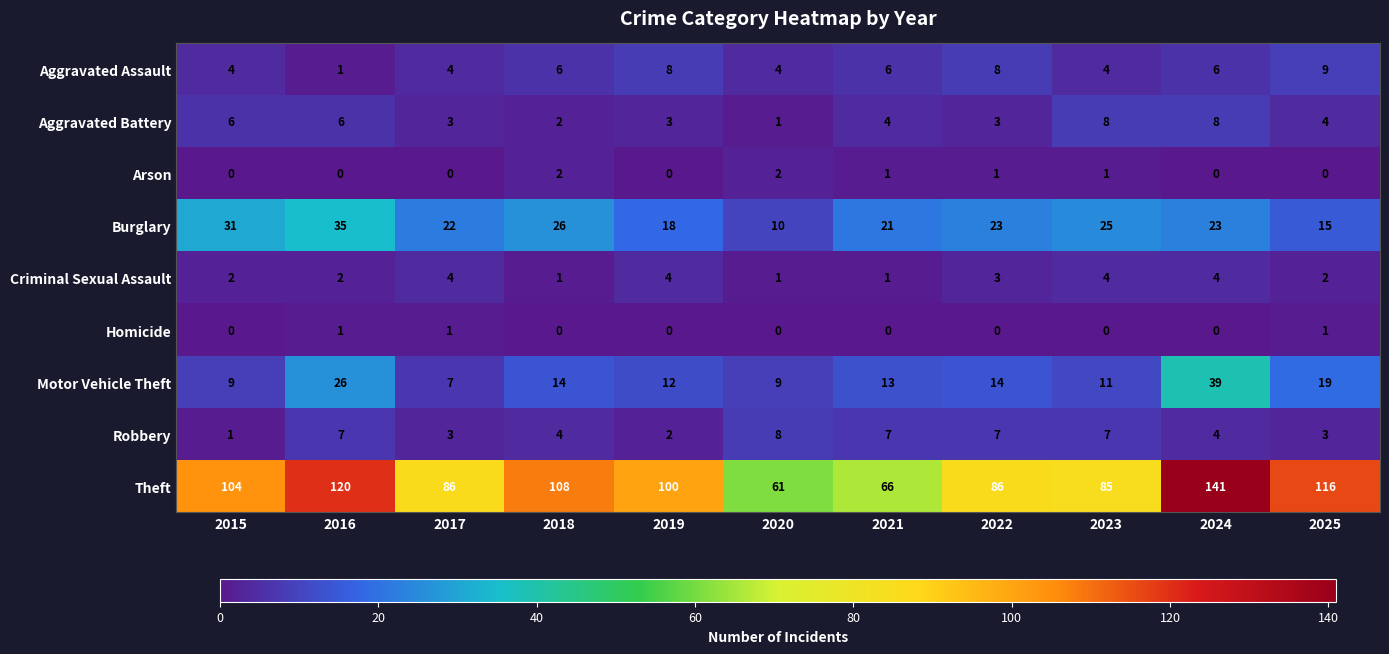

At how many categories does at least one series exceed 133?

1